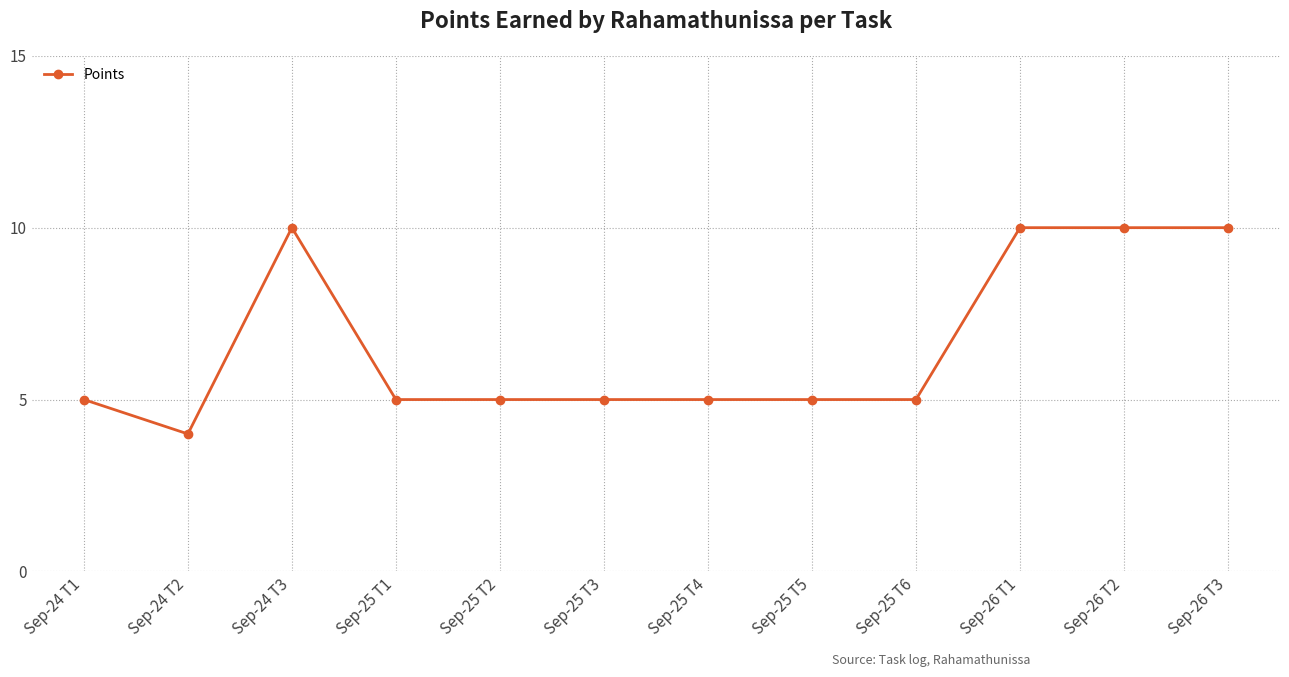

Reading left to right, transcribe all the data shown in this chart.

Sep-24 T1=5	Sep-24 T2=4	Sep-24 T3=10	Sep-25 T1=5	Sep-25 T2=5	Sep-25 T3=5	Sep-25 T4=5	Sep-25 T5=5	Sep-25 T6=5	Sep-26 T1=10	Sep-26 T2=10	Sep-26 T3=10